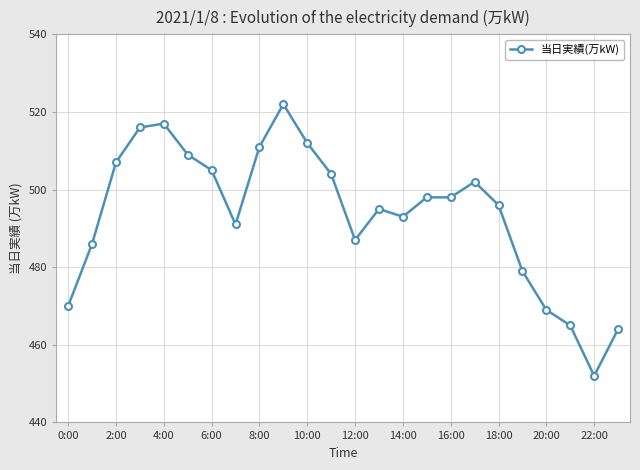

What is the value of the 16th point from the left?

498